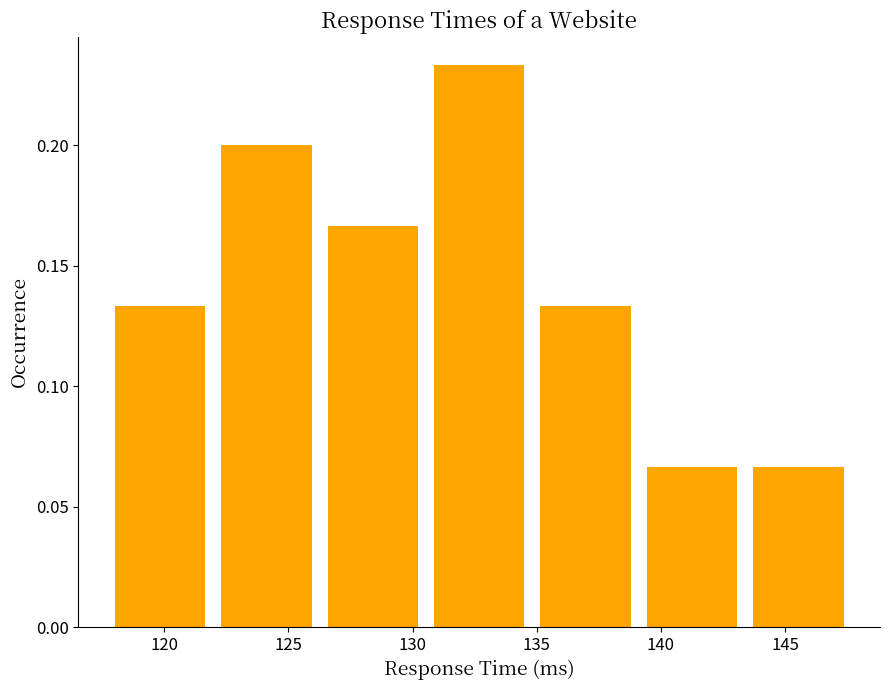

Reading left to right, transcribe this chart: for each bar, give the range it covers on the x-axis and its height. Neither the bar edges nor the heights are printed on the chart, so give them approximately, as read against the axes.

118.0 to 122.5: 0.135
122.5 to 126.5: 0.200
126.5 to 131.0: 0.165
131.0 to 135.0: 0.235
135.0 to 139.5: 0.135
139.5 to 143.5: 0.065
143.5 to 148.0: 0.065